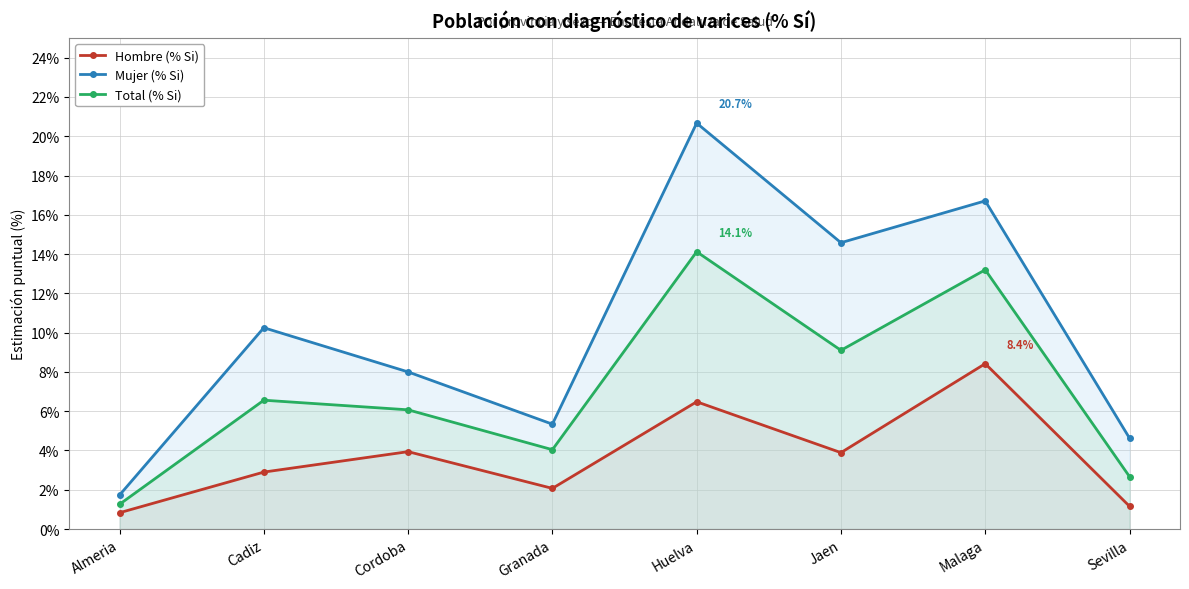

In Hombre (% Si), how many points are higher than both neighbors (excluding endpoints)?

3